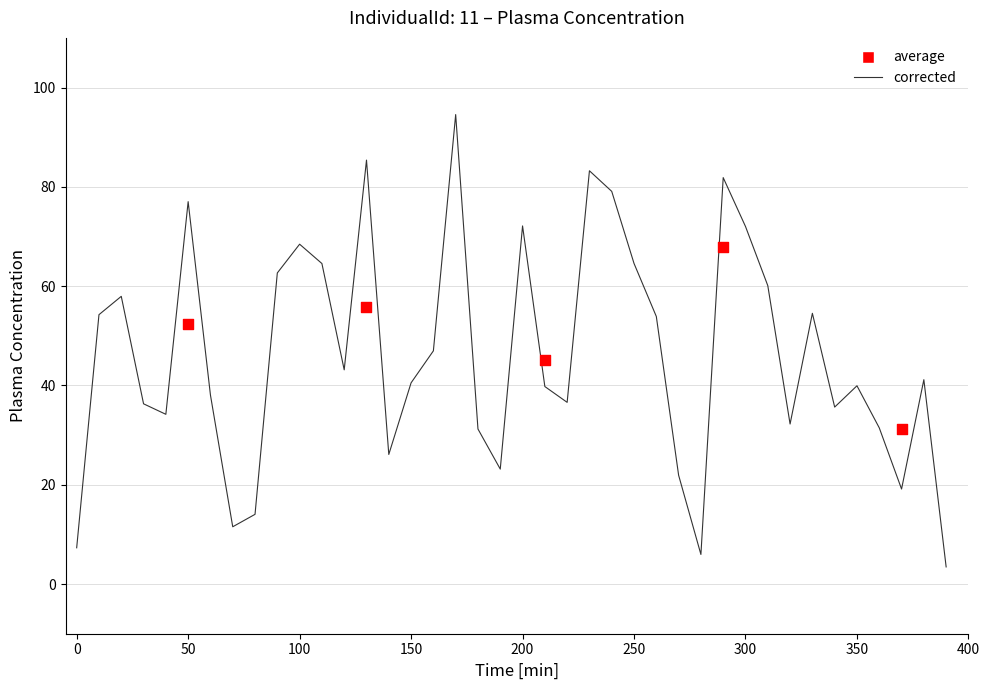

Approximately how many times larger is the value at 330 compared to 170?

0.6